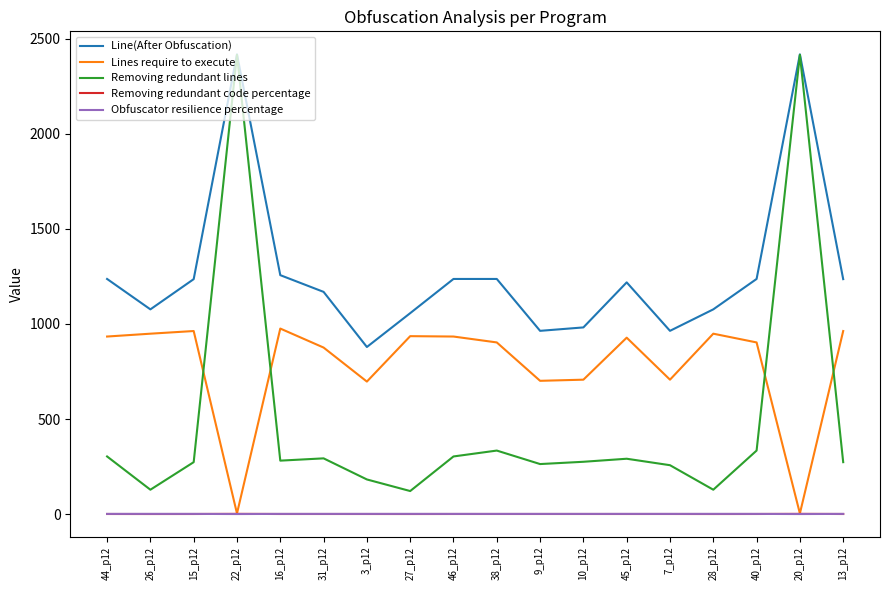

Which series has the largest total across all categories?

Line(After Obfuscation)